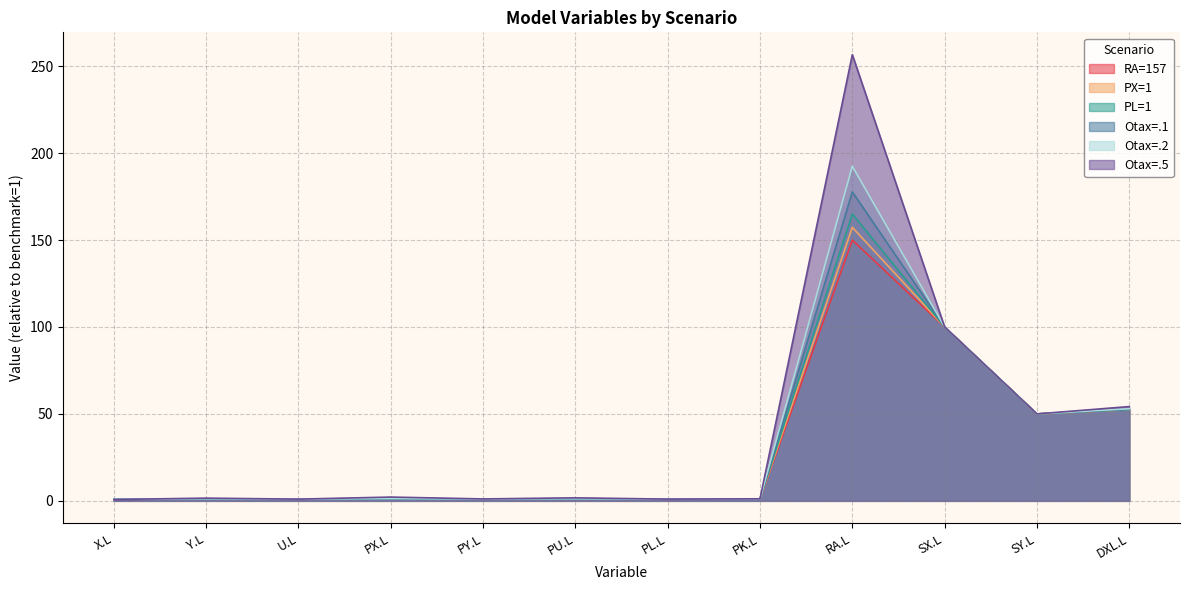

True or false: PL=1 and Otax=.1 cross at least once.

True